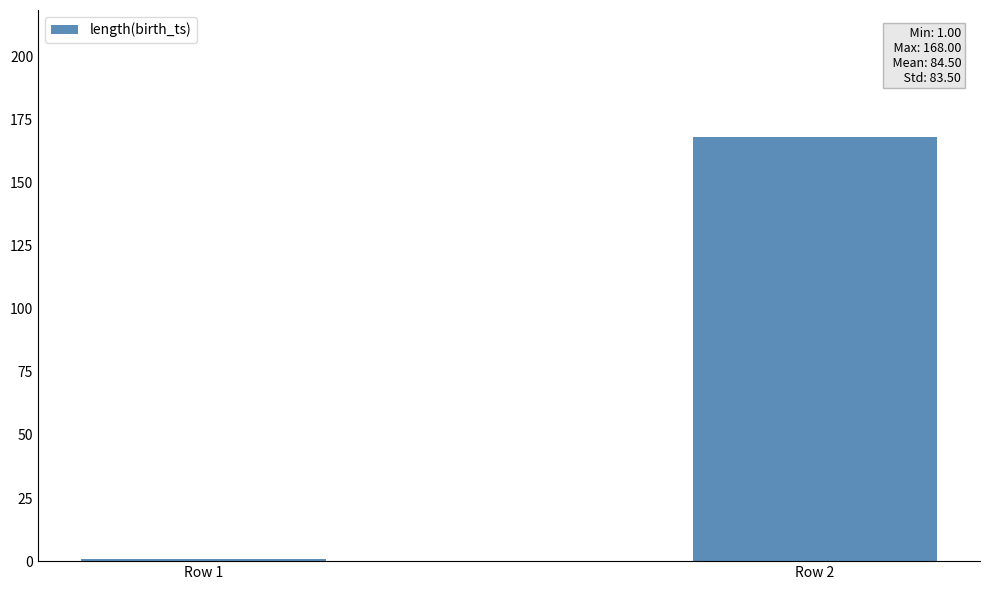

Rank the categories by value from highest to lowest.

Row 2, Row 1